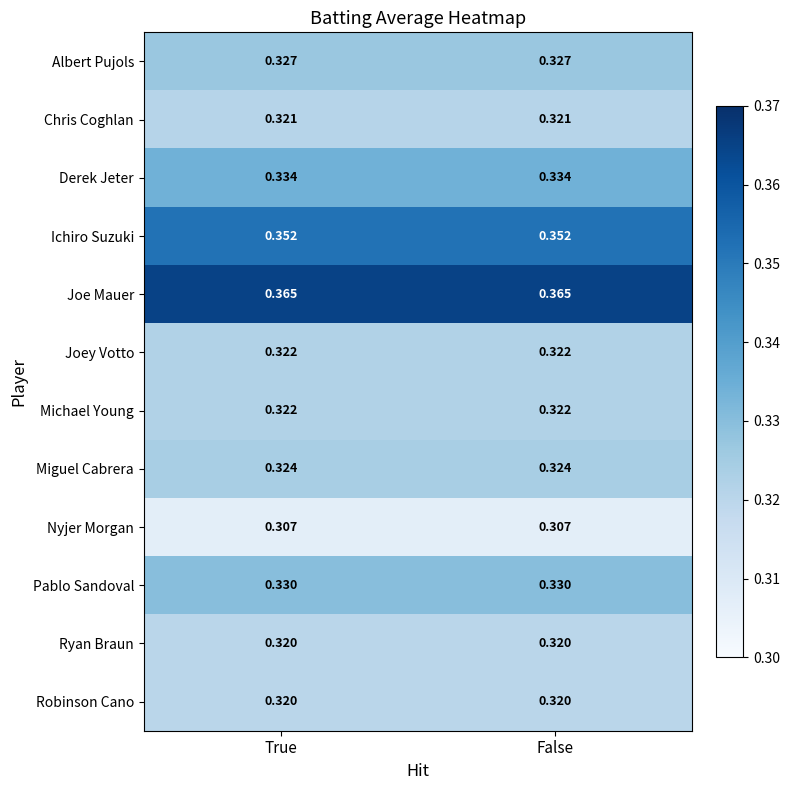

At how many categories does at least one series exceed 0?

2